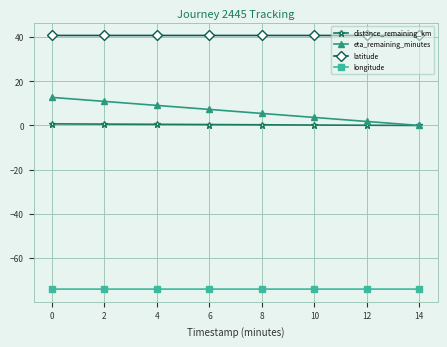

True or false: longitude and latitude cross at least once.

False